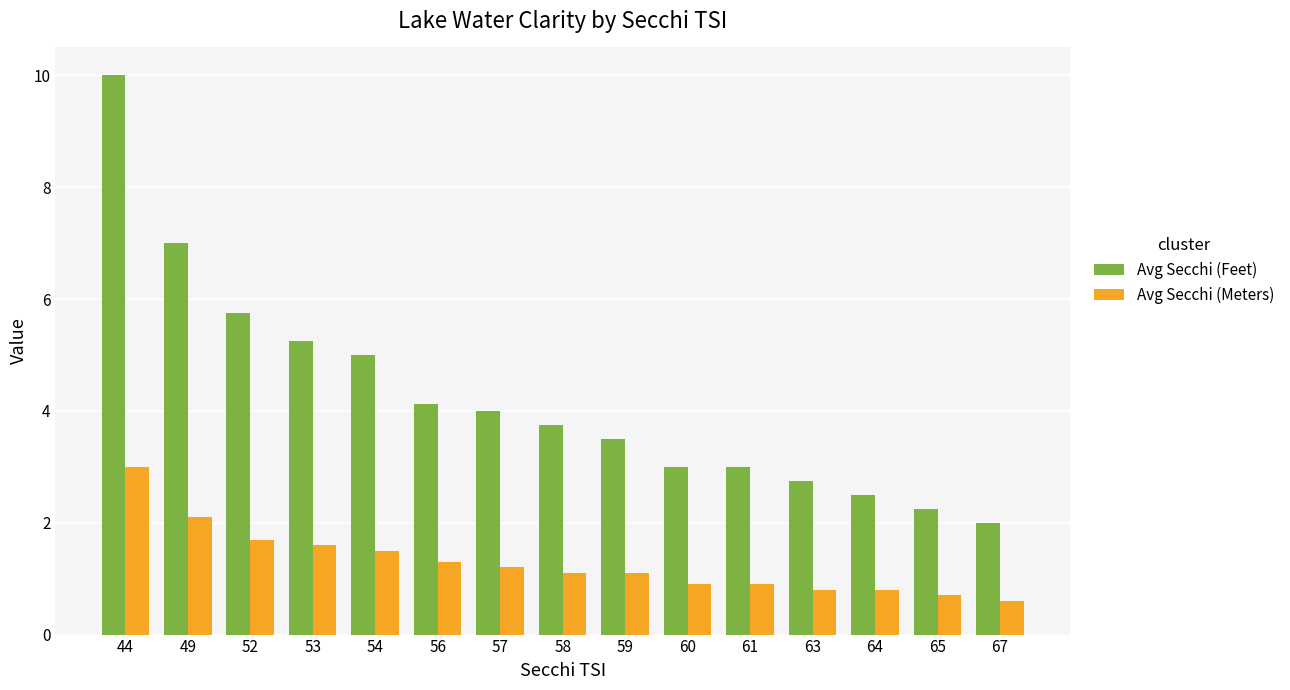

How many data points in Avg Secchi (Meters) are above 1?

9